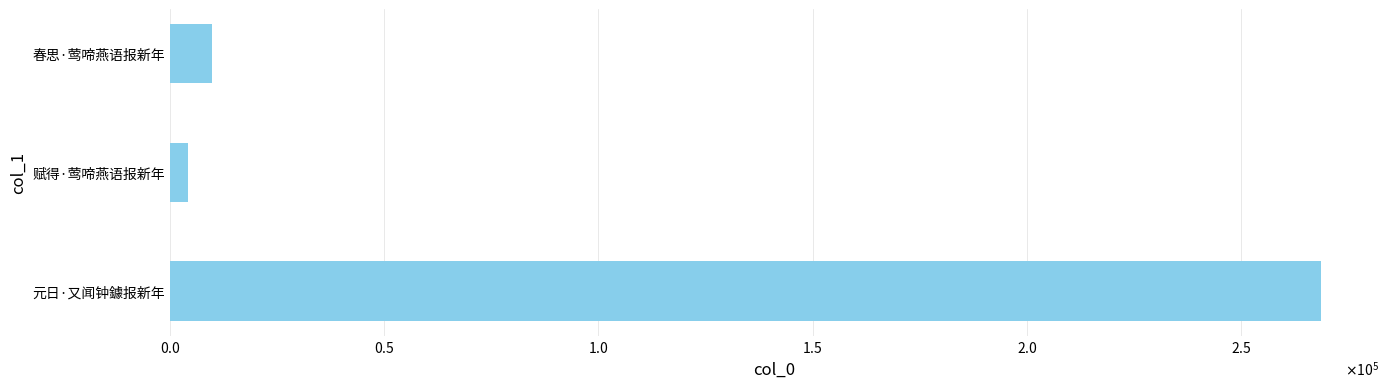

Rank the categories by value from lowest to highest.

赋得·莺啼燕语报新年, 春思·莺啼燕语报新年, 元日·又闻钟鐻报新年